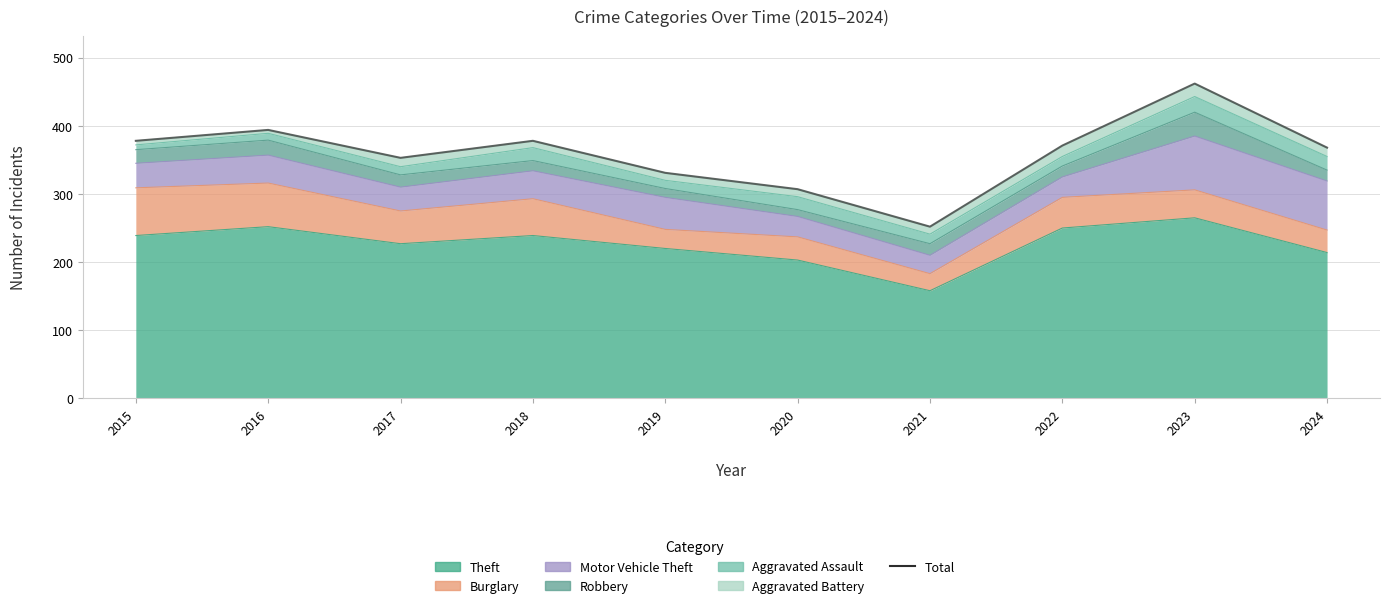

How many values are below 371?

5